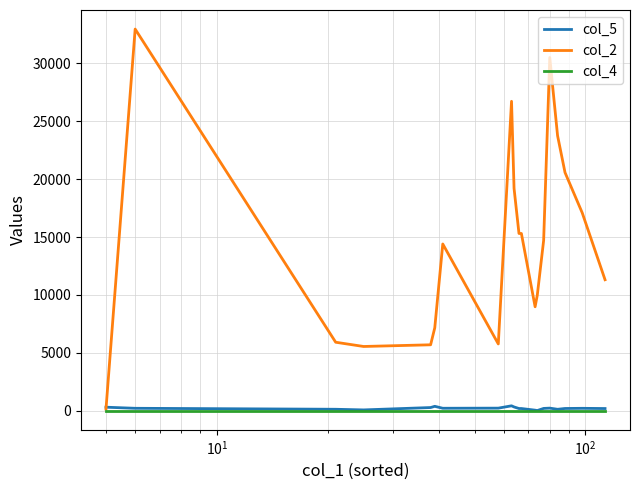

True or false: col_5 has more than 1 points higher than both neighbors.

True